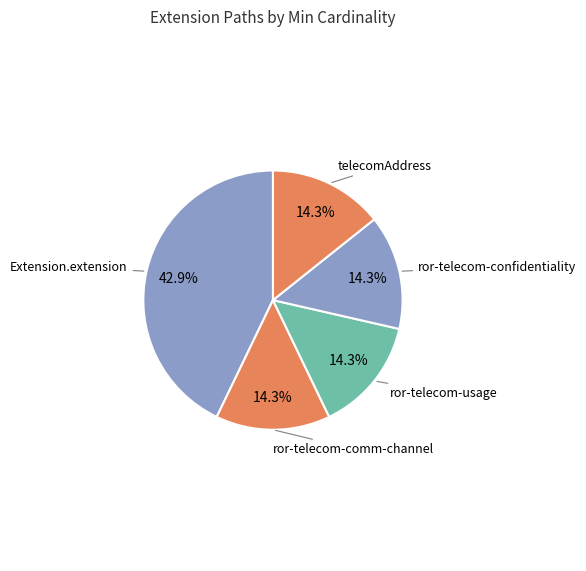

How much of the chart is everything except ror-telecom-confidentiality?

85.7%